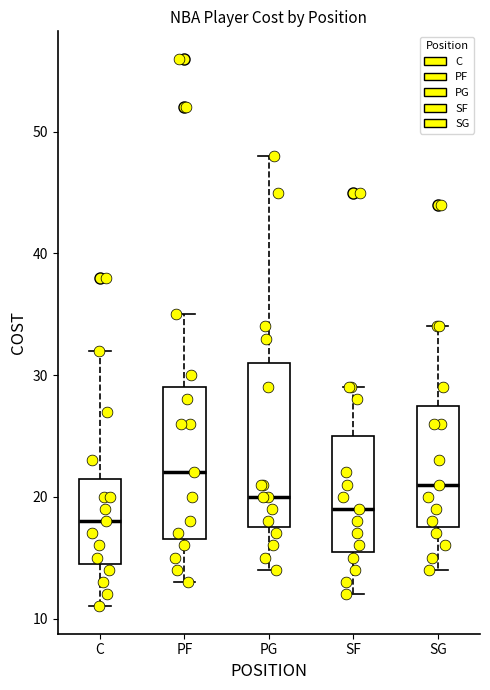

Reading left to right, read every box against the y-axis: the position of its median line, the range the box covers, and the ends of its whiskers. The values are not printed on the chart, so give them approximately, as read against the axis.

C: median 18, box 15 to 22, whiskers 11 to 32
PF: median 22, box 17 to 29, whiskers 13 to 35
PG: median 20, box 18 to 31, whiskers 14 to 48
SF: median 19, box 16 to 25, whiskers 12 to 29
SG: median 21, box 18 to 28, whiskers 14 to 34